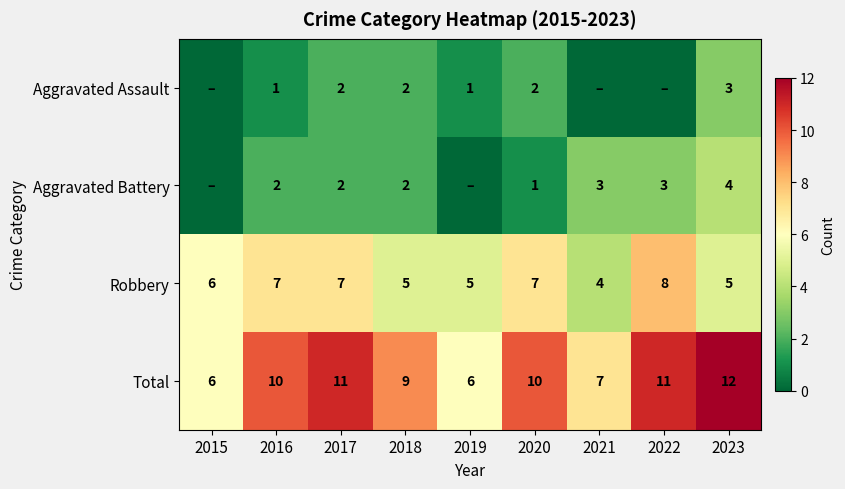

What is the average value of the Robbery series?

6